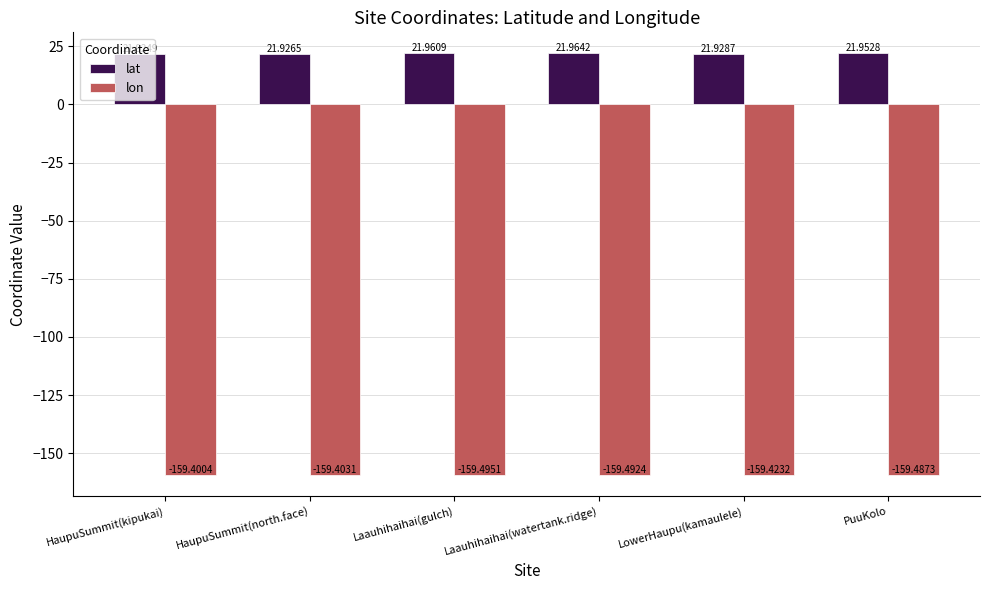

Reading left to right, extract all data points from this chart.

lat: 21.9	21.9	22.0	22.0	21.9	22.0
lon: -159.4	-159.4	-159.5	-159.5	-159.4	-159.5